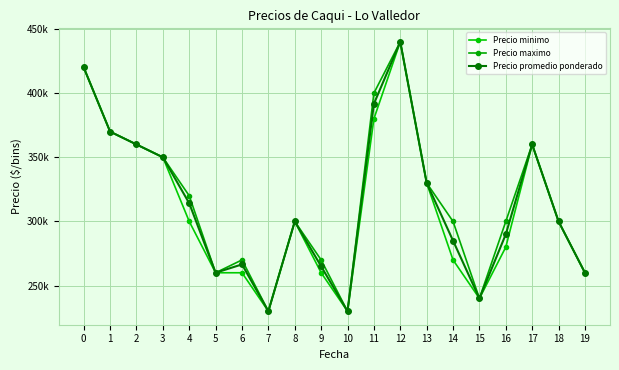

What is the difference between the maximum and minimum values in the Precio promedio ponderado series?

210000